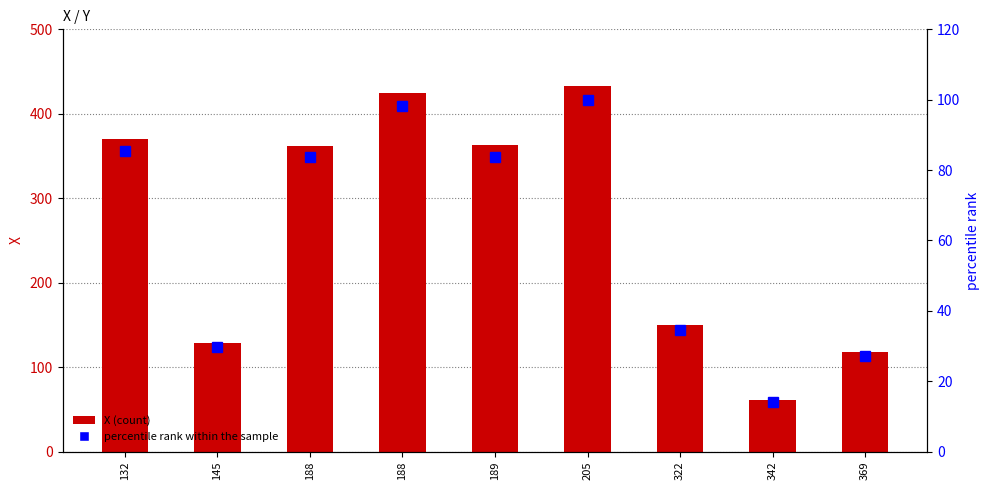

Count the number of data series in this chart.

2